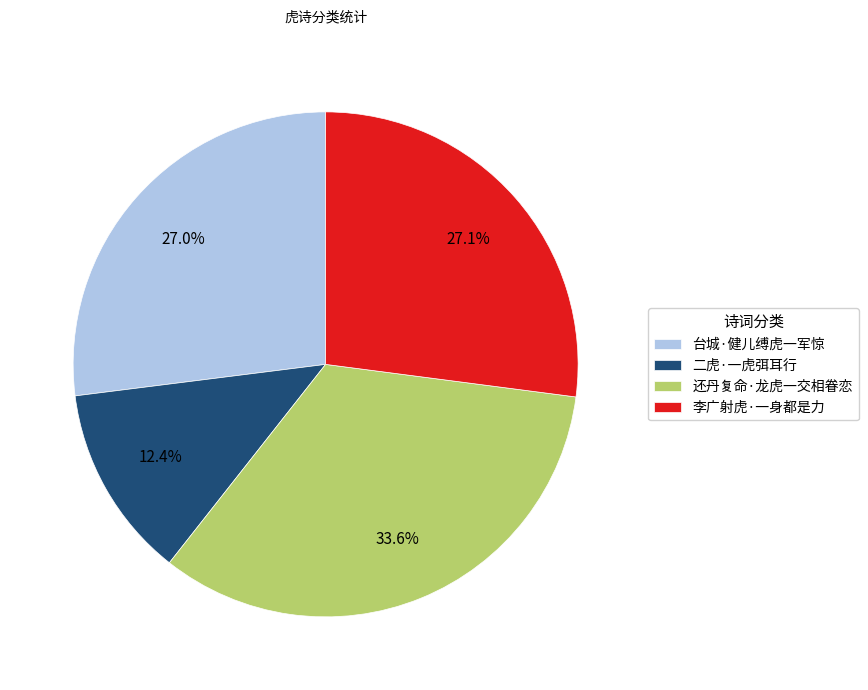

Count the number of slices in the pie.

4